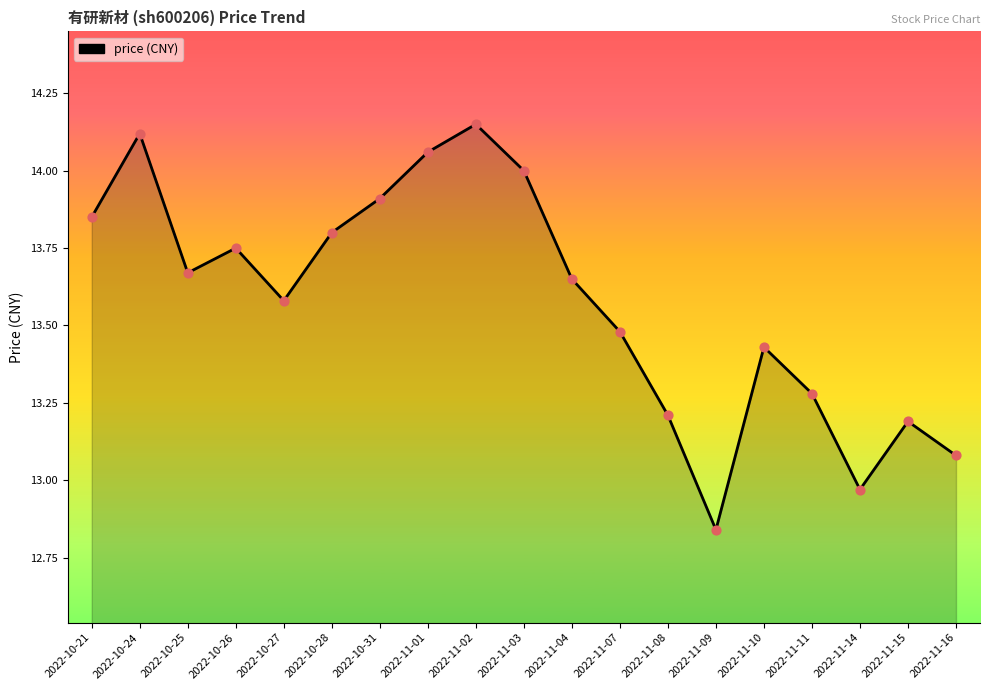

Which has a higher value, 2022-10-31 or 2022-10-25?

2022-10-31